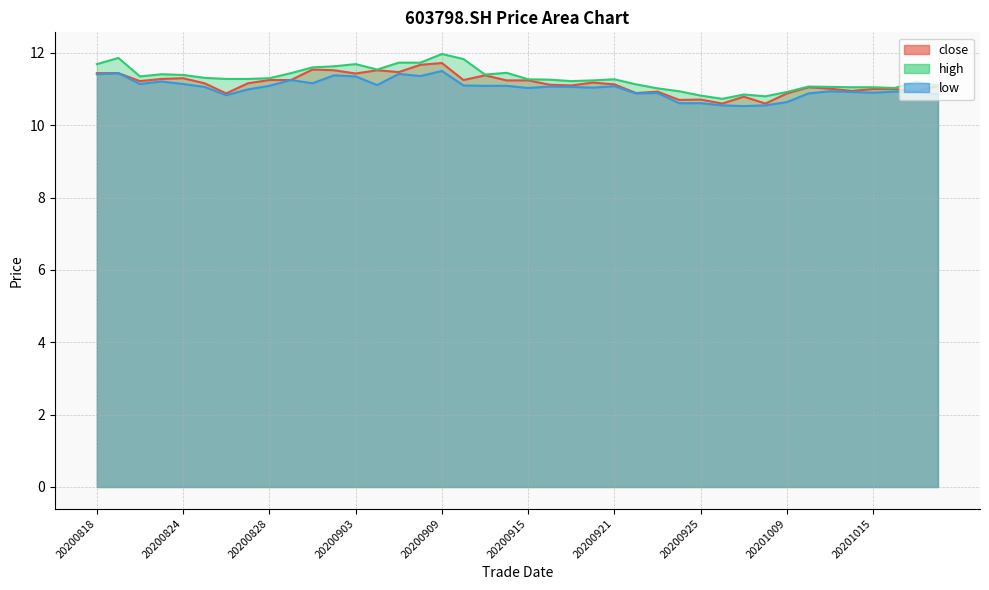

Where does the high series first go above 11?

20200818